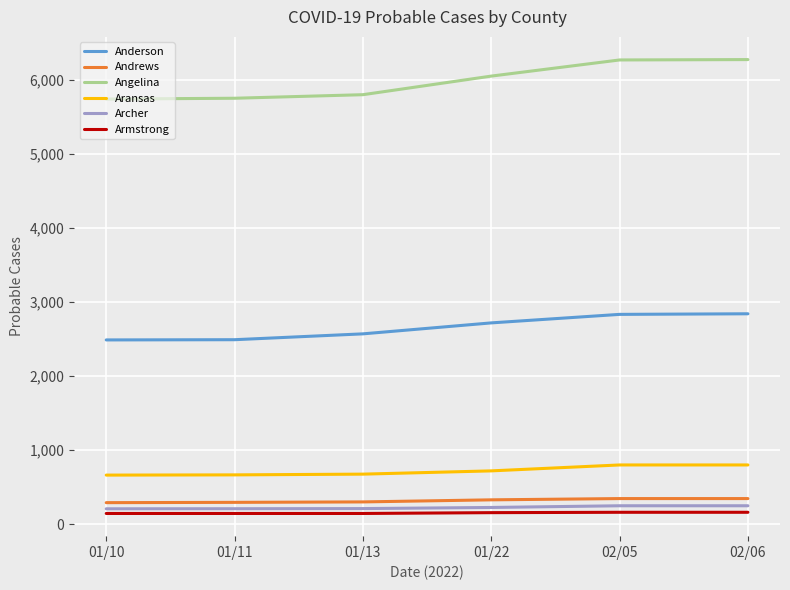

The Anderson series shows 1674 at 02/06. True or false?

False